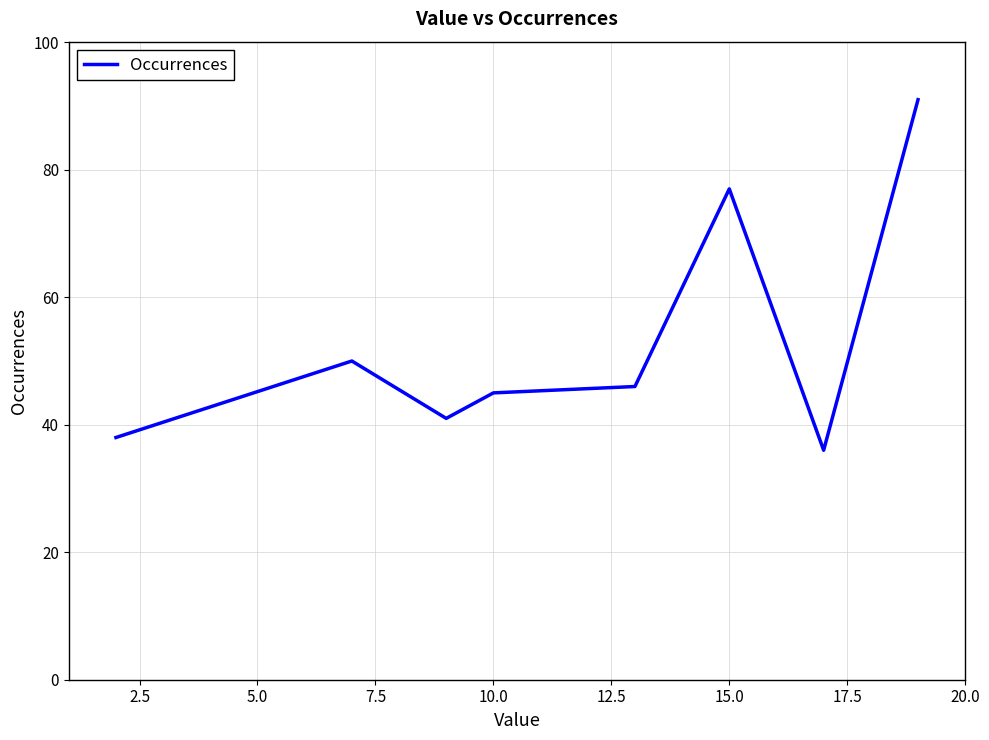

What is the difference between the maximum and minimum values?

55